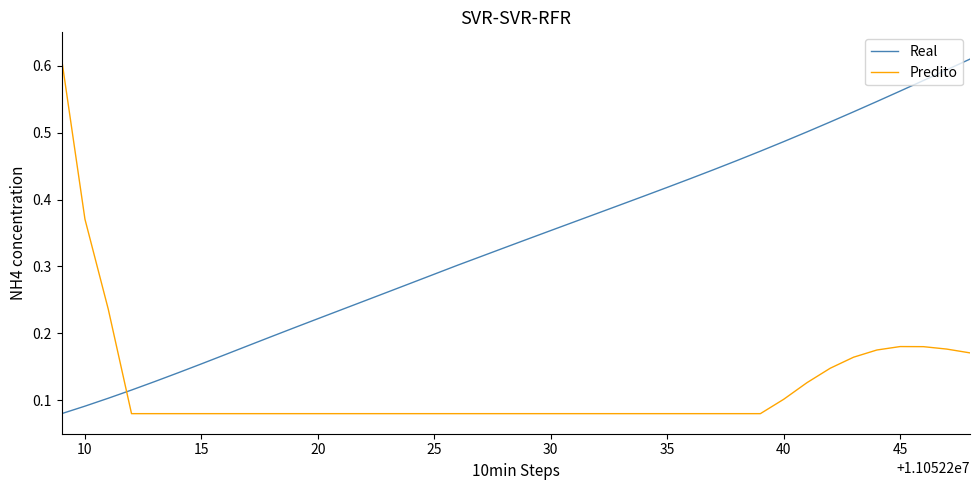

Rank the series by their average value, from highest to lowest.

Real, Predito